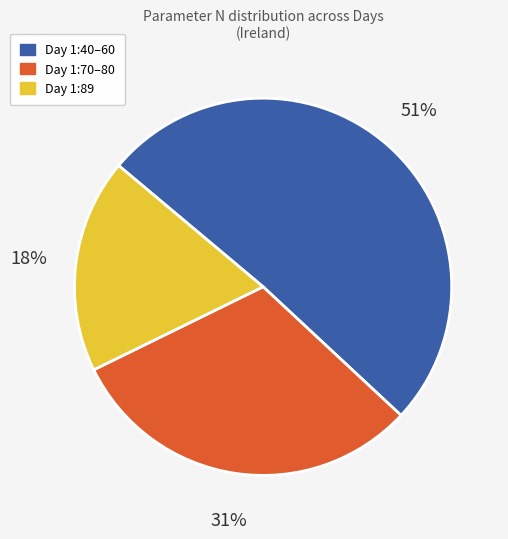

To the nearest percent, what is the combined percentage of Day 1:40–60 and Day 1:70–80?

82%